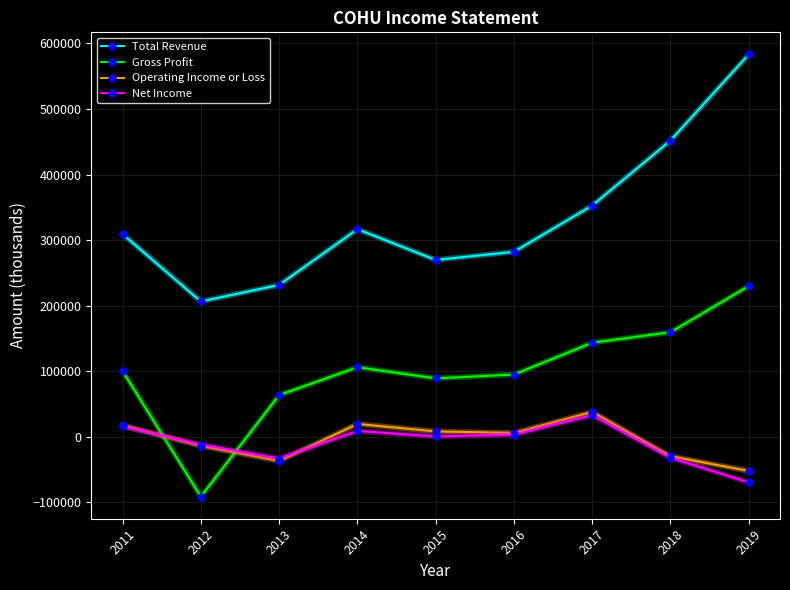

In Operating Income or Loss, how many points are lower than both neighbors (excluding endpoints)?

2